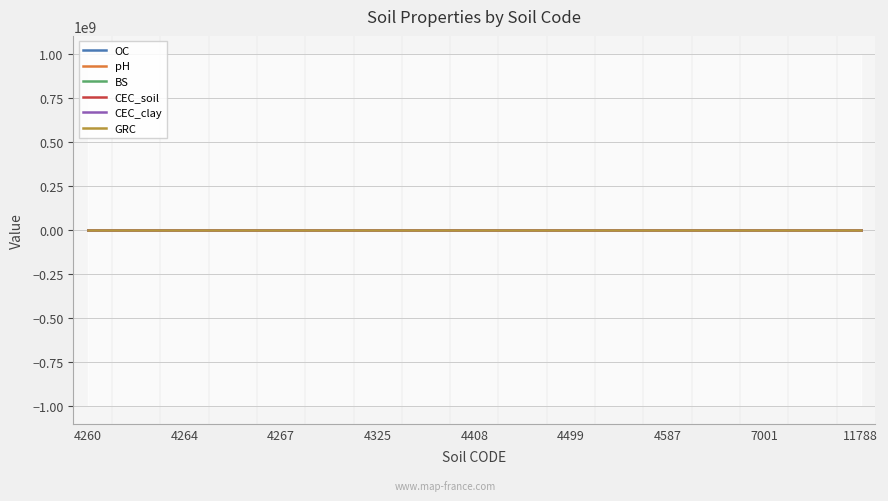

The value of OC at 4383 is 0.3. True or false?

True